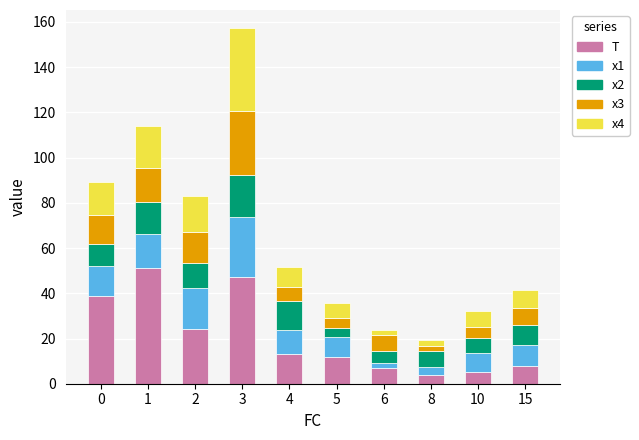

What is the difference between the T values at 2 and 3?

23.0